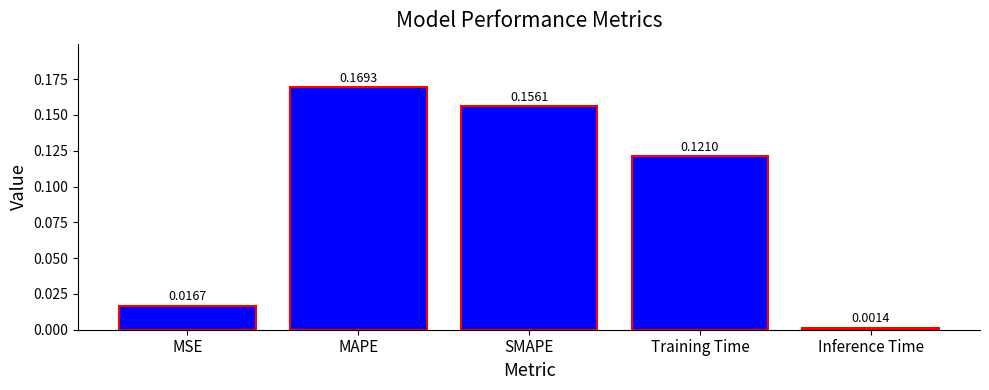

What is the sum of the values at Training Time and SMAPE?

0.3